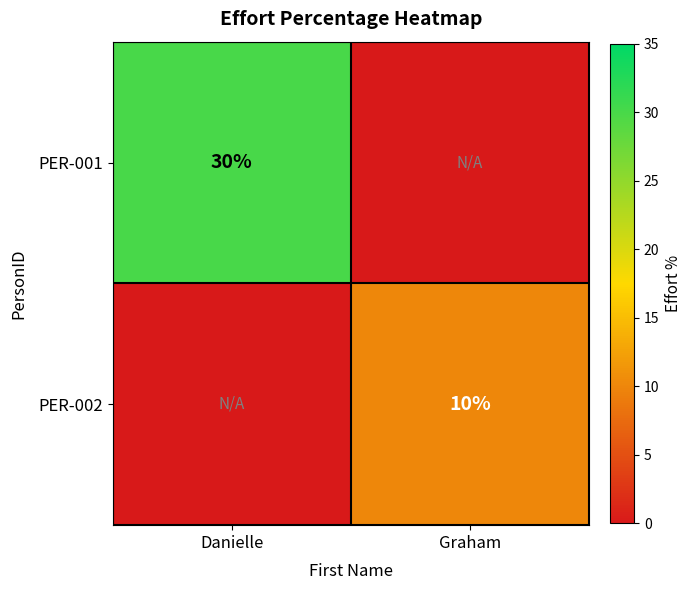

The PER-001 series shows 30 at Danielle. True or false?

True